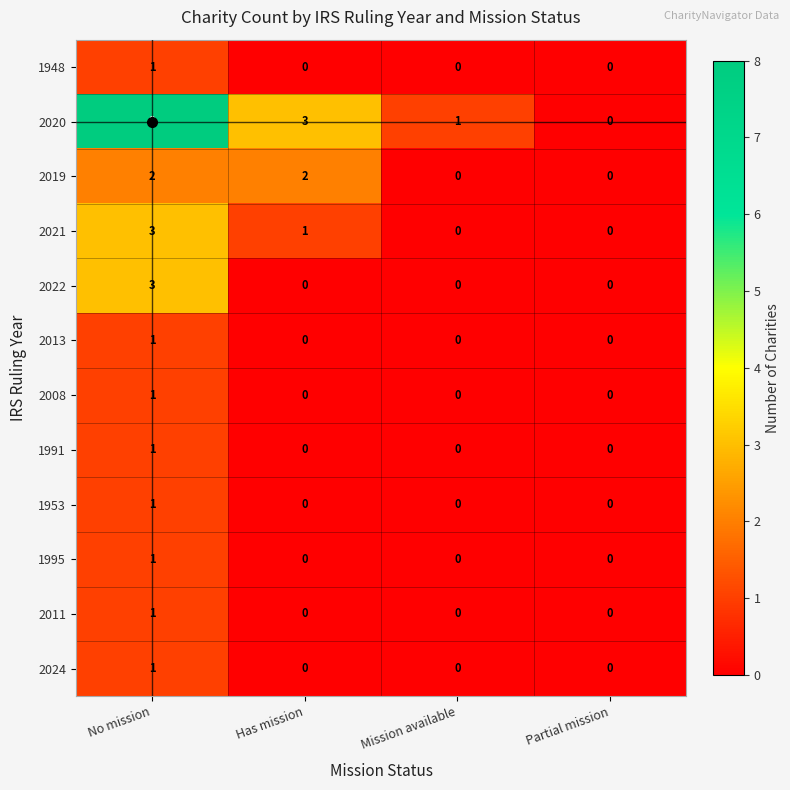

What is the difference between the 2020 values at Partial mission and Has mission?

3